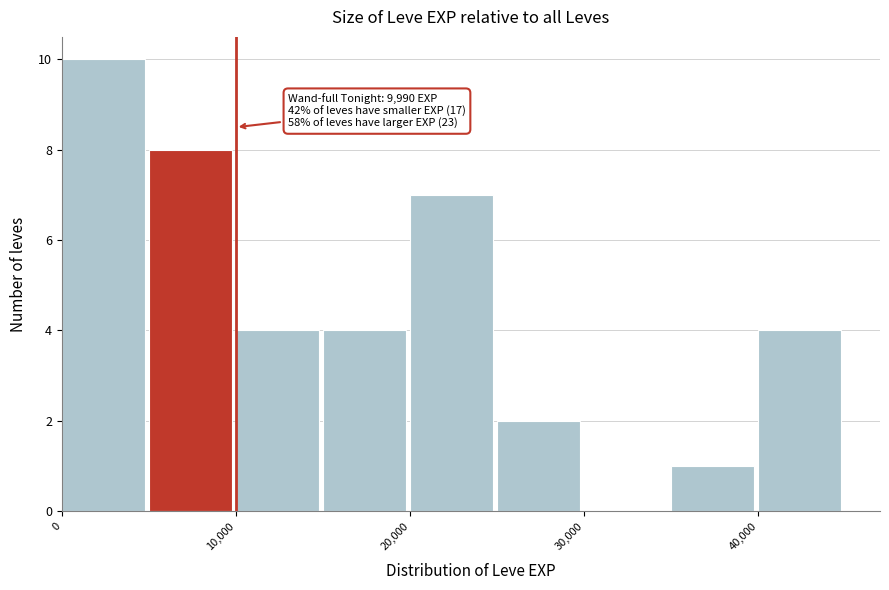

Which range on the x-axis has the tallest bar?

0 to 5000